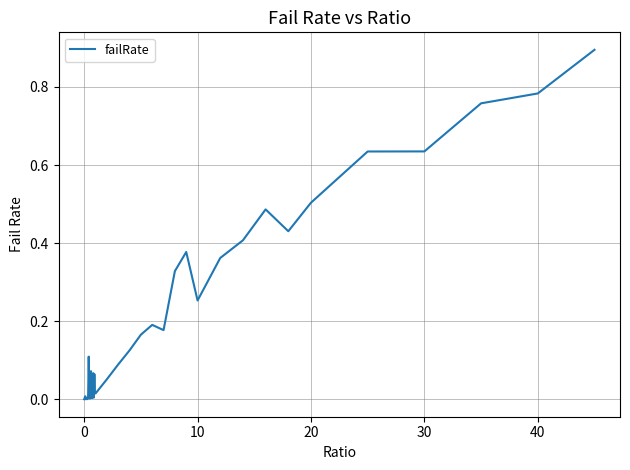

What is the maximum value shown in the chart?

0.9